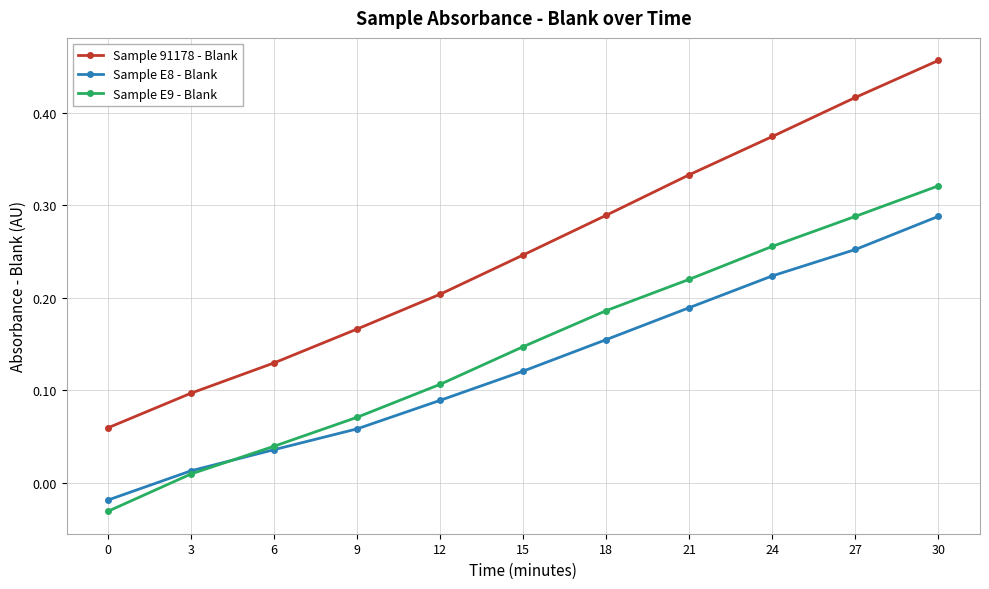

List the series in order of their overall mean, lowest first.

Sample E8 - Blank, Sample E9 - Blank, Sample 91178 - Blank